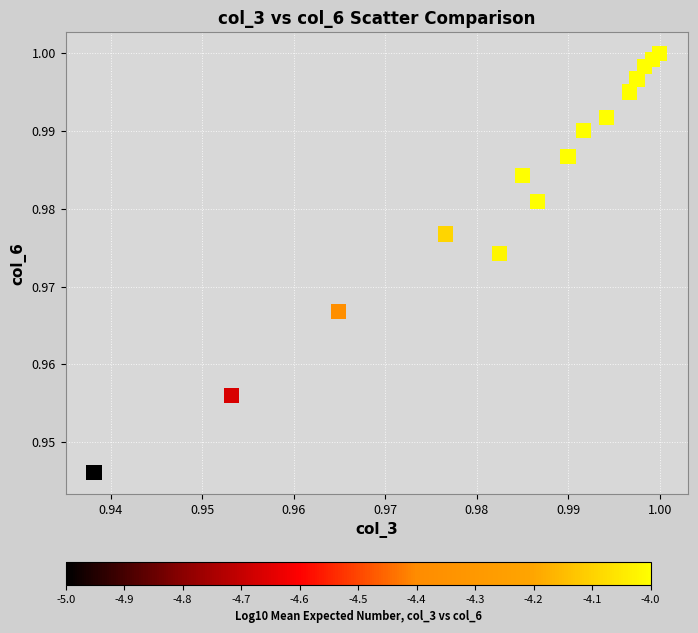

Count the number of points in this scatter plot.

15